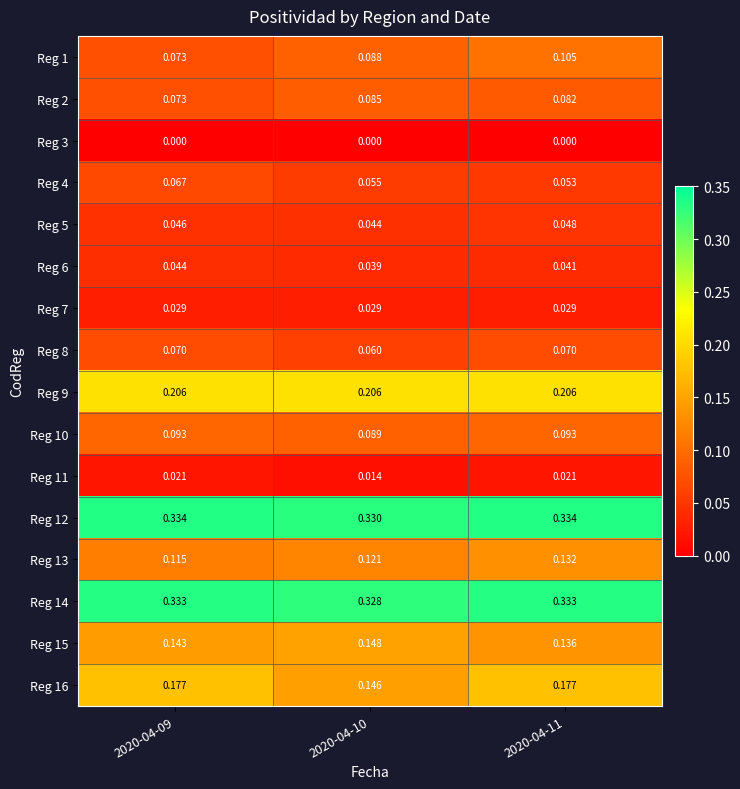

Is the value of Reg 8 at 2020-04-09 greater than the value of Reg 9 at 2020-04-10?

No